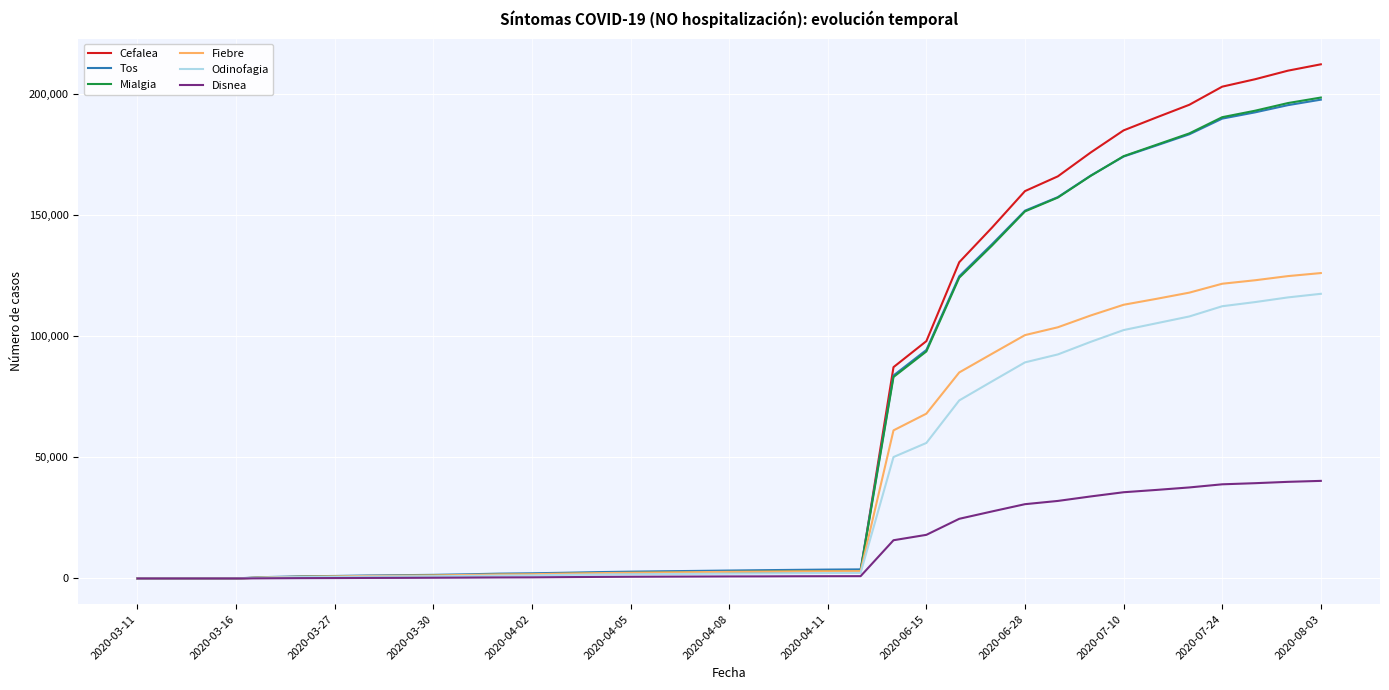

Does the chart have visible grid lines?

Yes